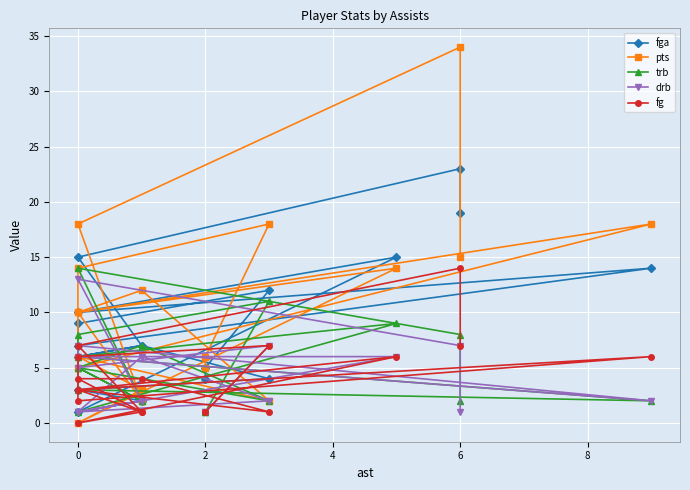

The value of drb at 4 is 3. True or false?

False